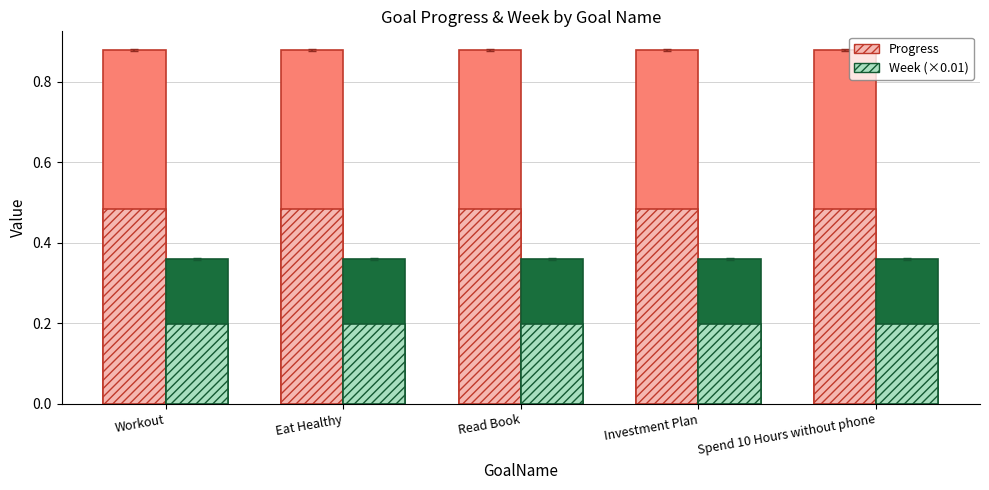

What is the value of the Progress bar at the 4th from the left?

0.5